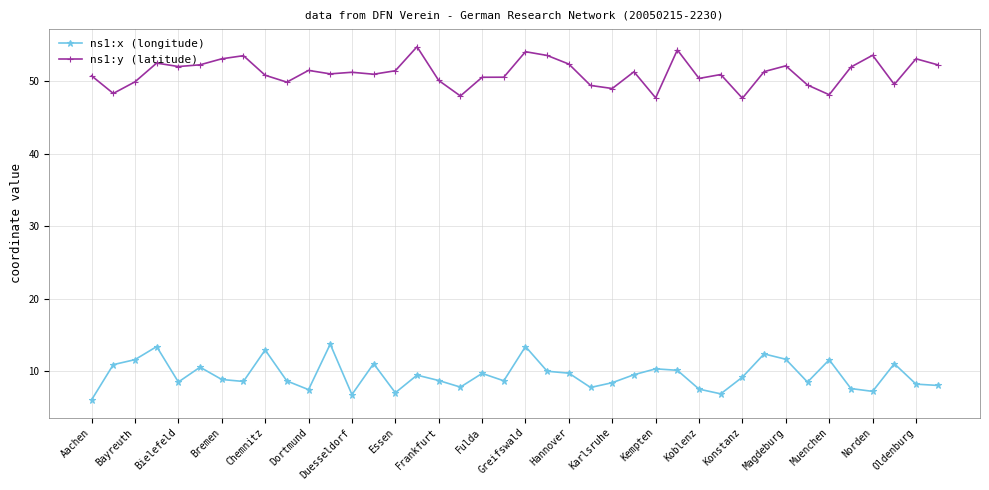

True or false: ns1:y (latitude) and ns1:x (longitude) cross at least once.

False